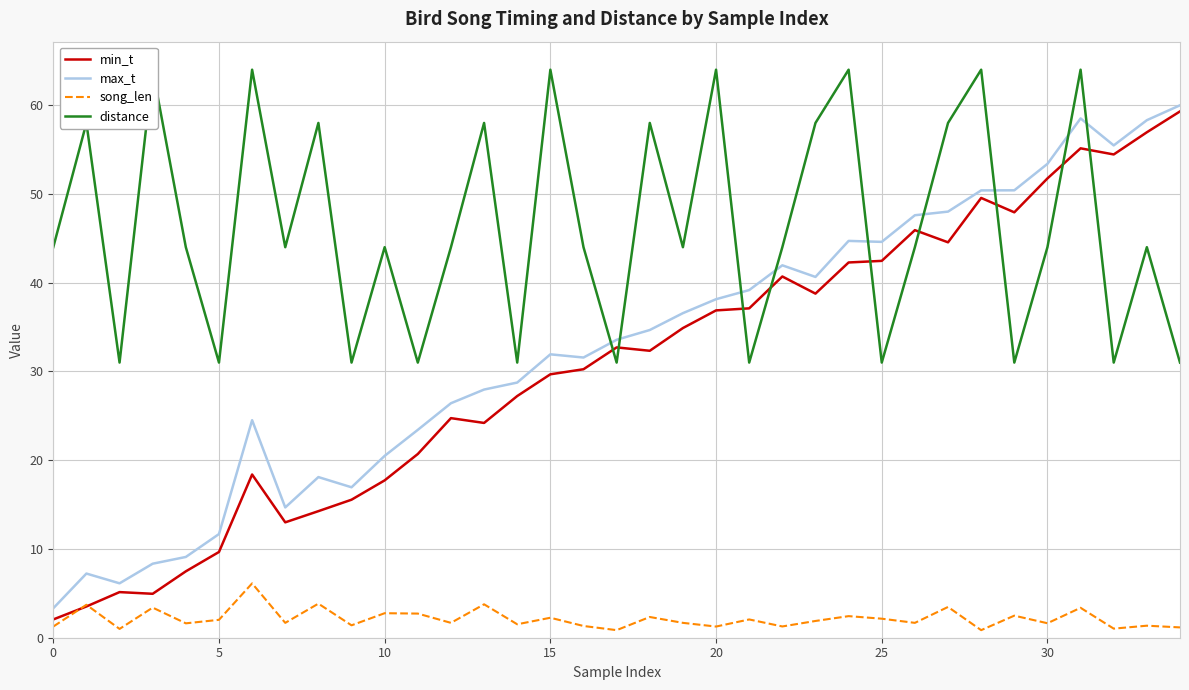

Which series changed the most between 23 and 24?

distance